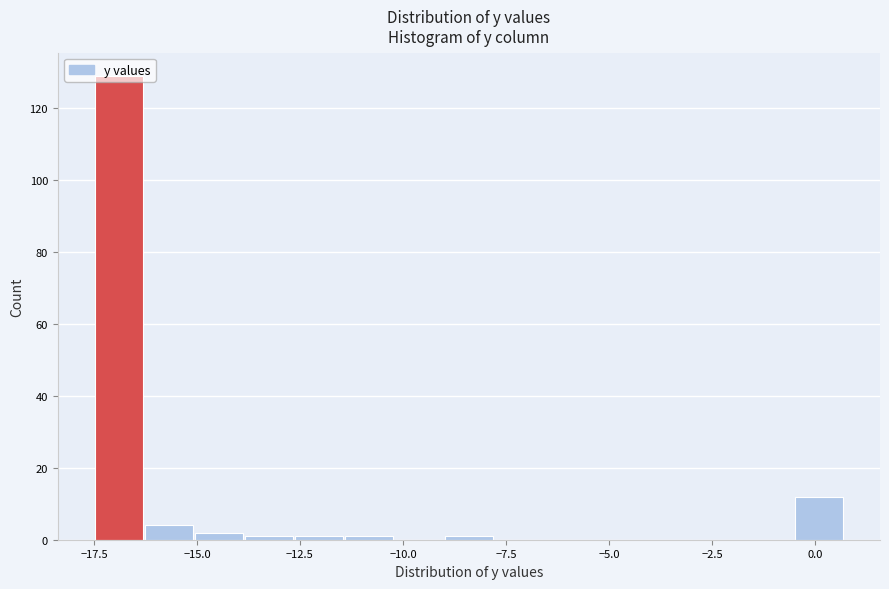

Read against the x-axis, roughly where is the centre of the tallest bar?

-17.0